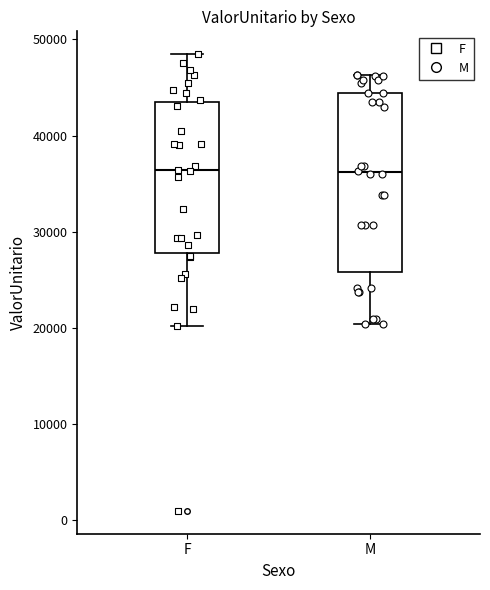

Where is the upper edge of the box for F on the y-axis? The values are not printed on the chart, so give them approximately, as read against the axis.

44000